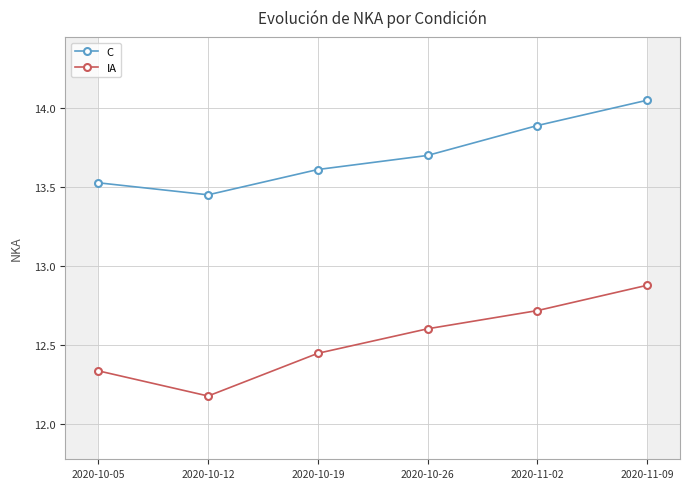

Where is C nearest to the value 13?

2020-10-12